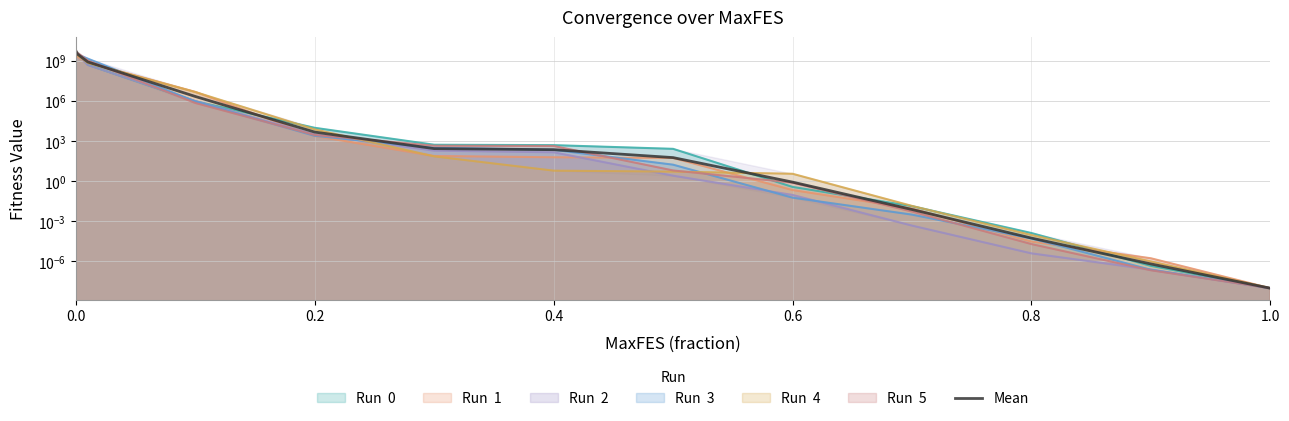

True or false: there are more than 1 points higher than both neighbors.

False